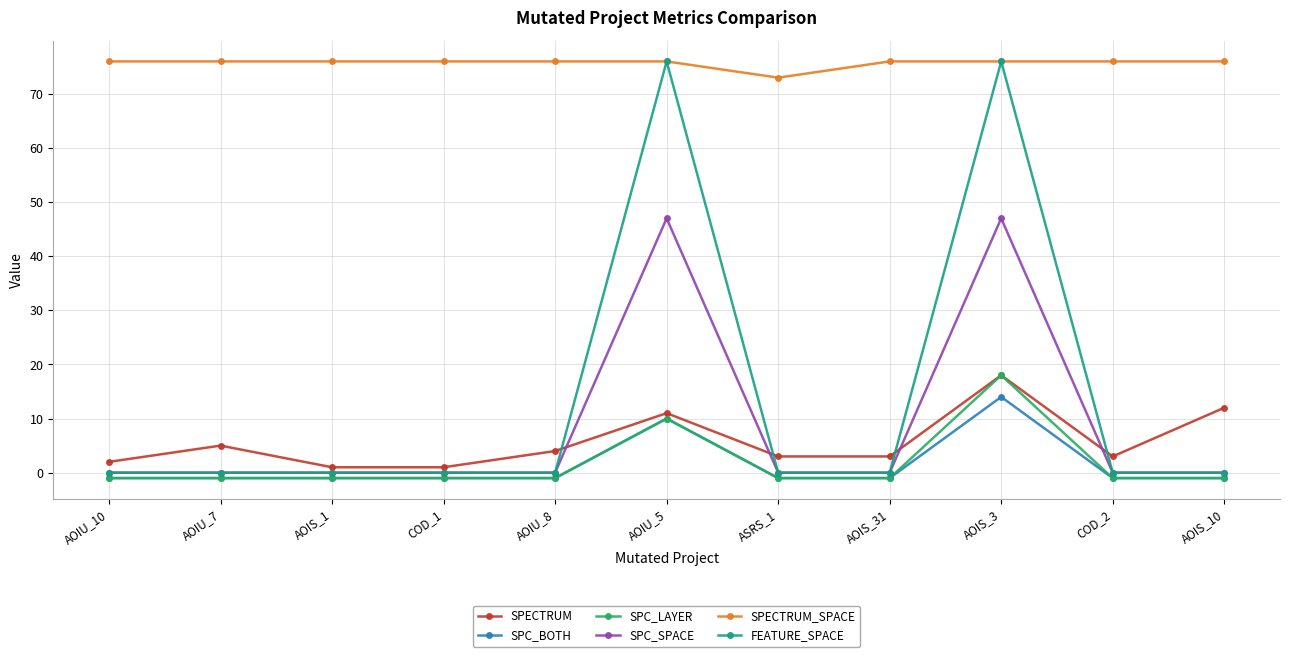

What is the sum of all FEATURE_SPACE values?

152